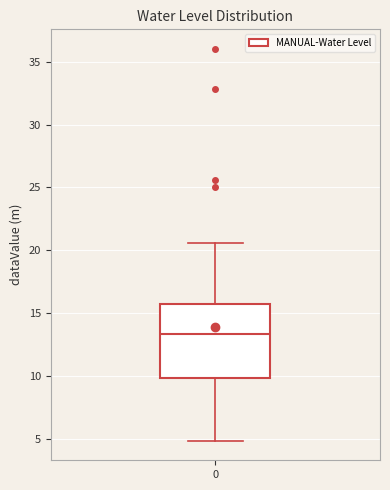

Read this box plot against the y-axis: the position of the median line, the range covered by the box, and the ends of both whiskers. The values are not printed on the chart, so give them approximately, as read against the axis.

median 13.5, box 10.0 to 16.0, whiskers 5.0 to 20.5